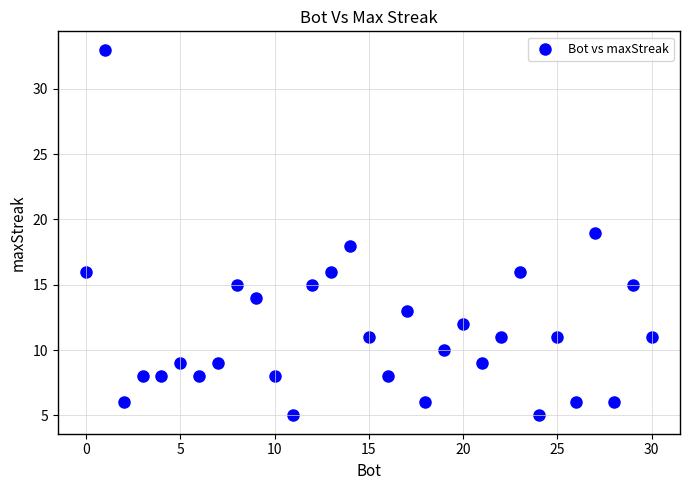

What is the range of X values (max minus min)?

30